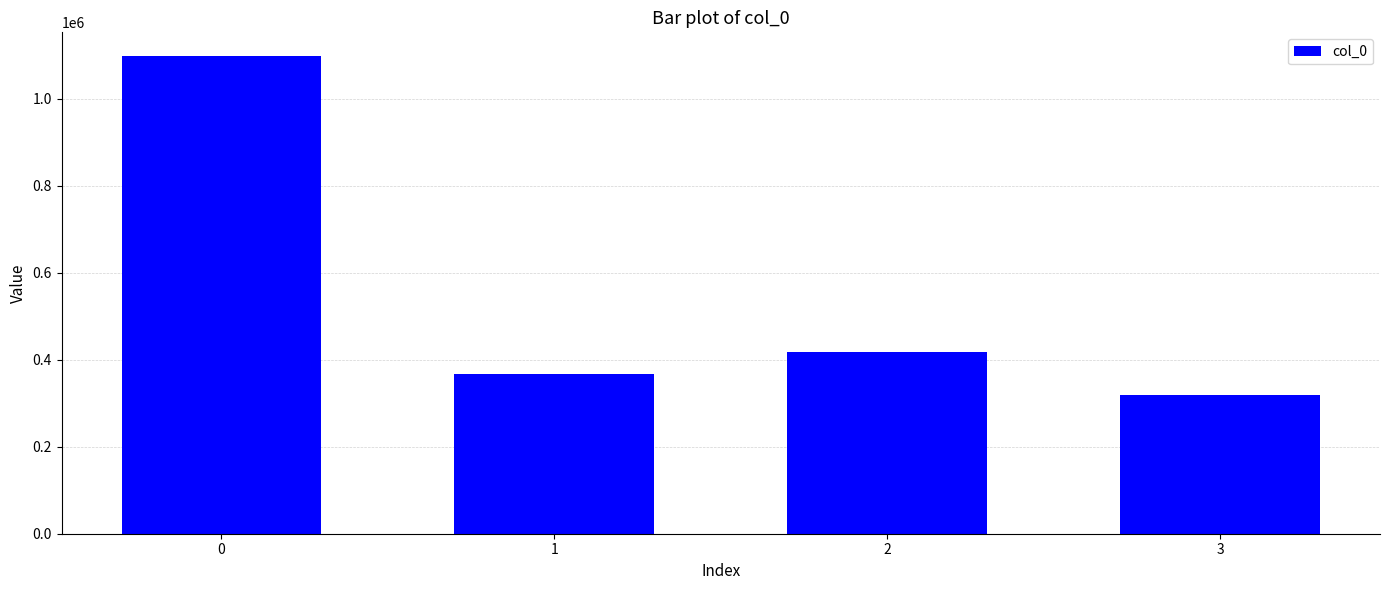

How many bars are there in total?

4